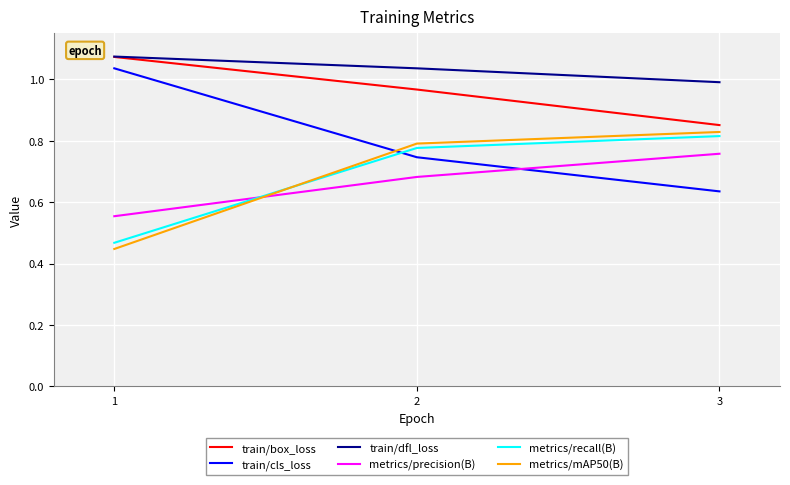

Is the value of train/box_loss at 3 greater than the value of metrics/recall(B) at 2?

Yes